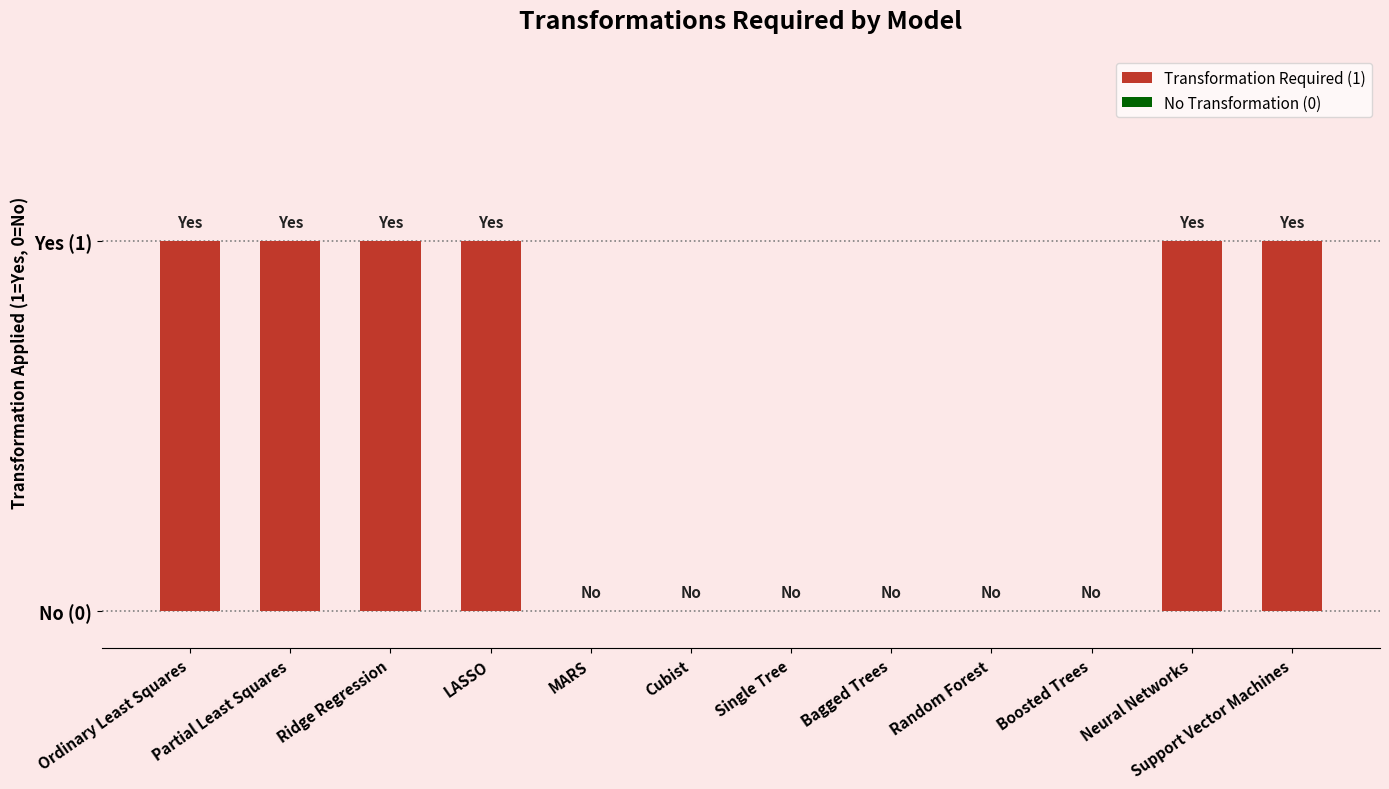

Are the bars horizontal?

No